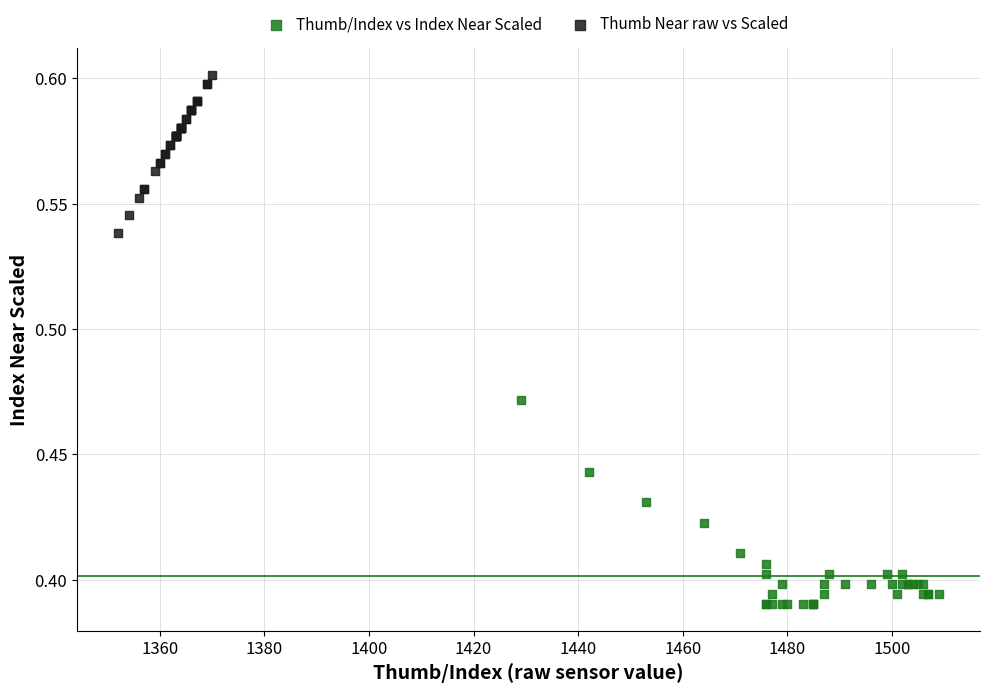

Which series has the widest spread of Y values?

Thumb/Index vs Index Near Scaled